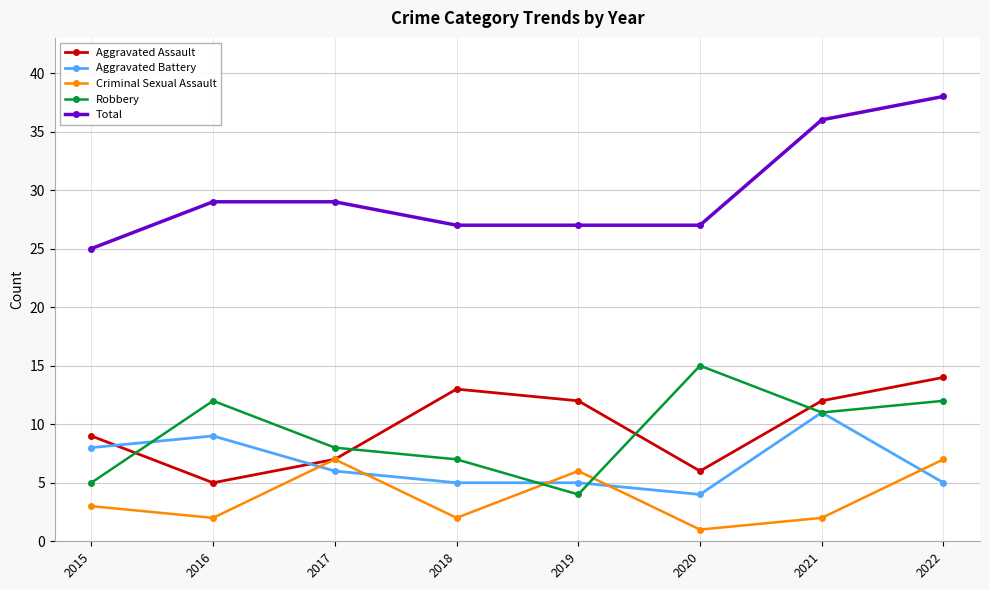

At which category is the sum across all series the highest?

2022